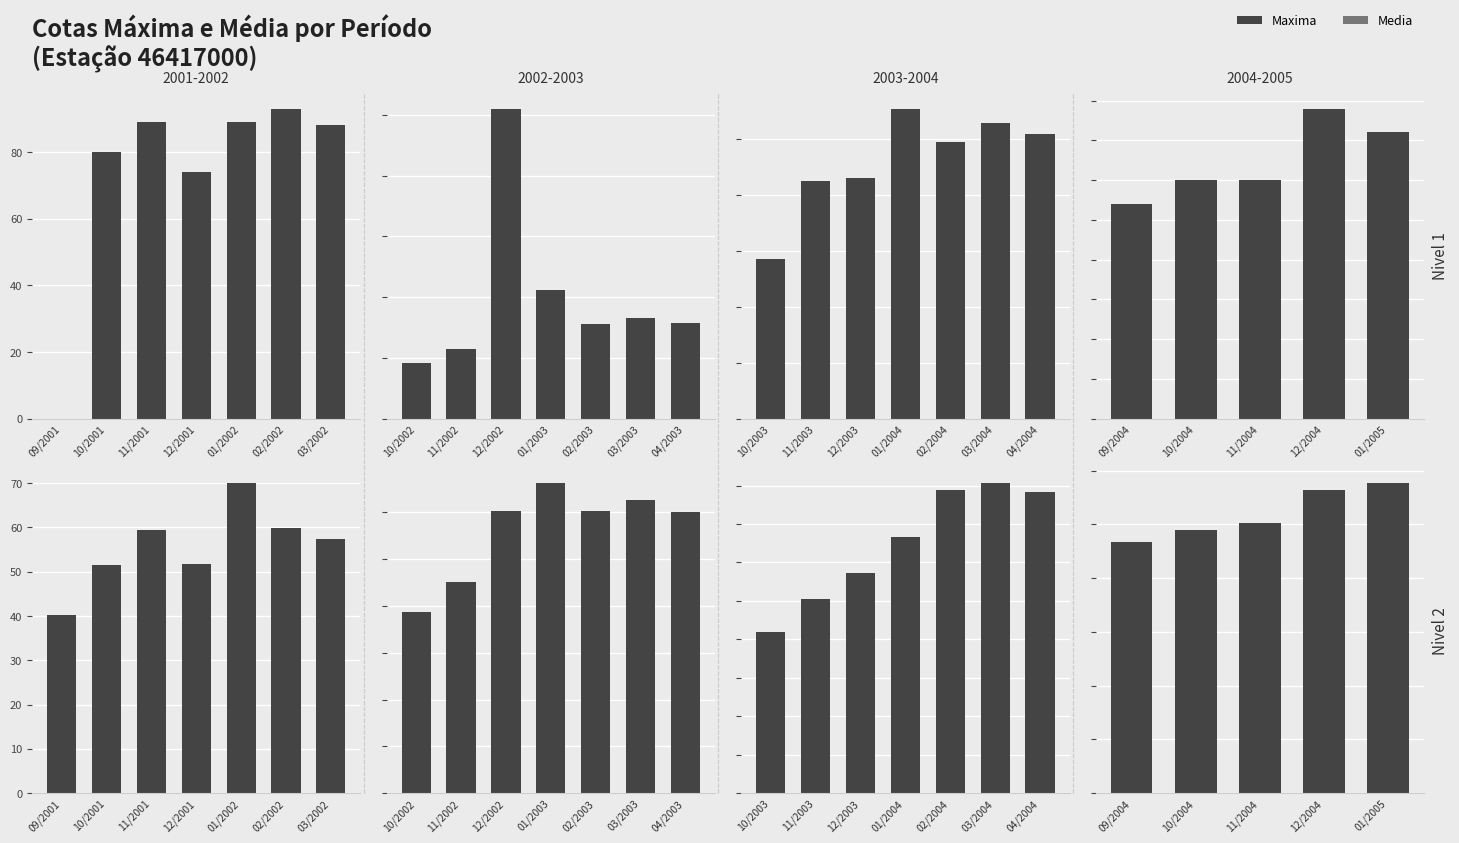

The value of Maxima at 09/2004 is 13.0. True or false?

False